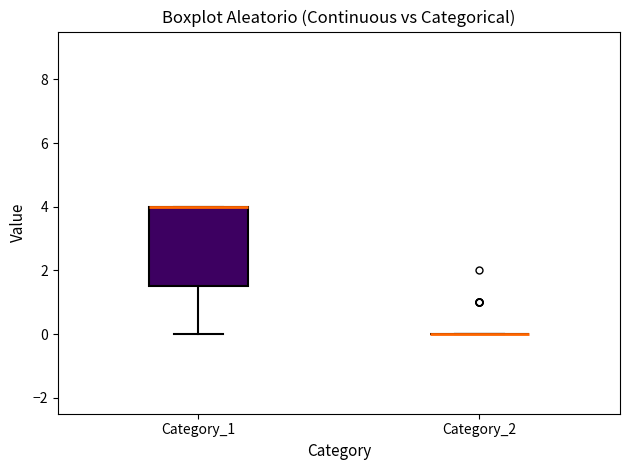

Reading left to right, transcribe this box plot: for each box, give where its median line is, the range the box spans, and where its two whiskers end, as read against the y-axis. The values are not printed on the chart, so give them approximately, as read against the axis.

Category_1: median 4.0 (drawn on the box's upper edge), box 1.6 to 4.0, whiskers 0.0 to 4.0
Category_2: box collapsed to a line at 0.0, whiskers 0.0 to 0.0